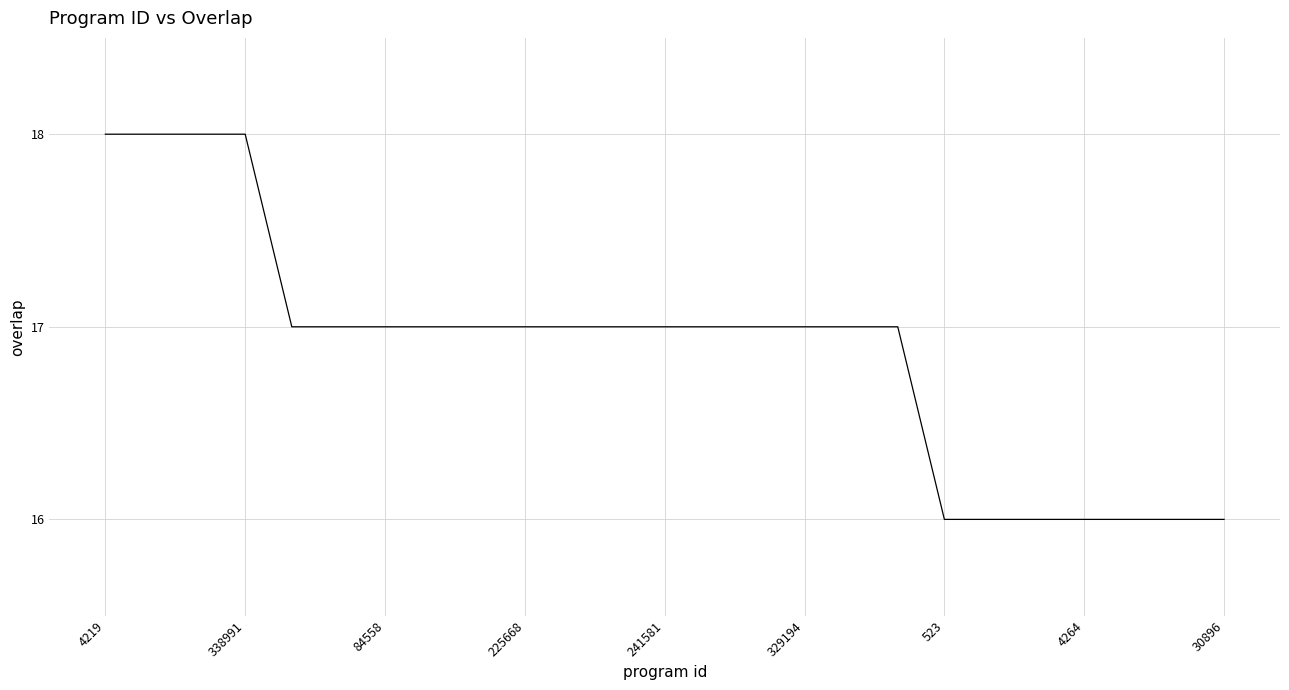

Is this an area chart (filled region under the line)?

No